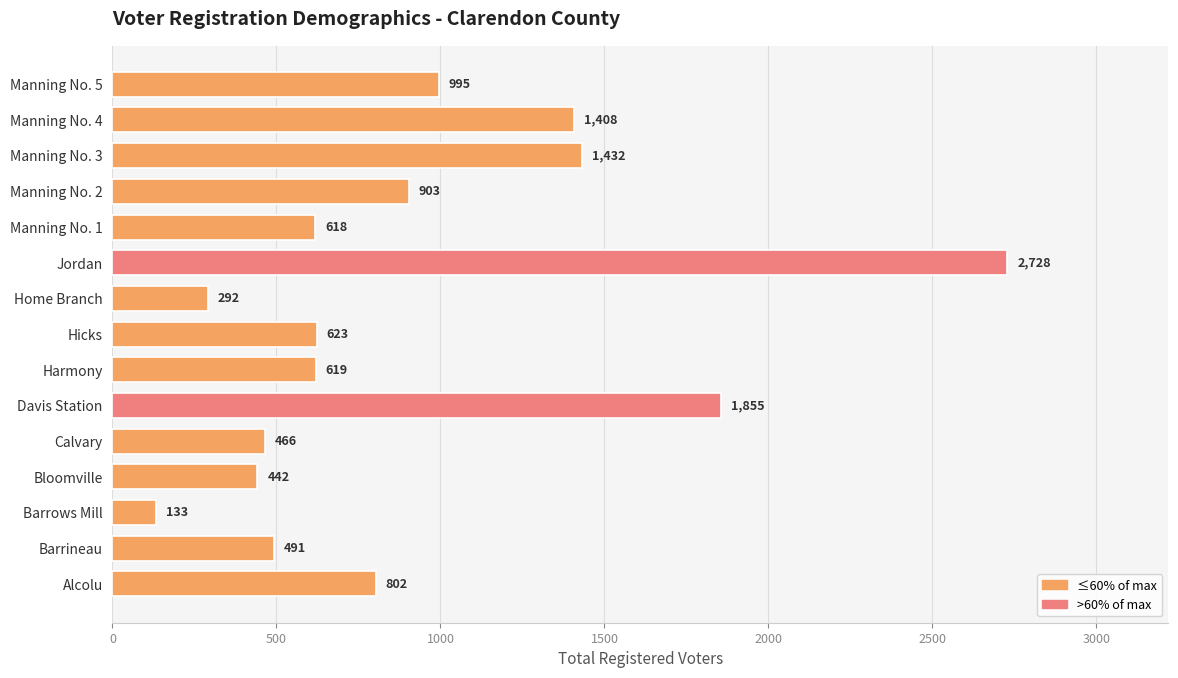

How many bars are there in total?

15